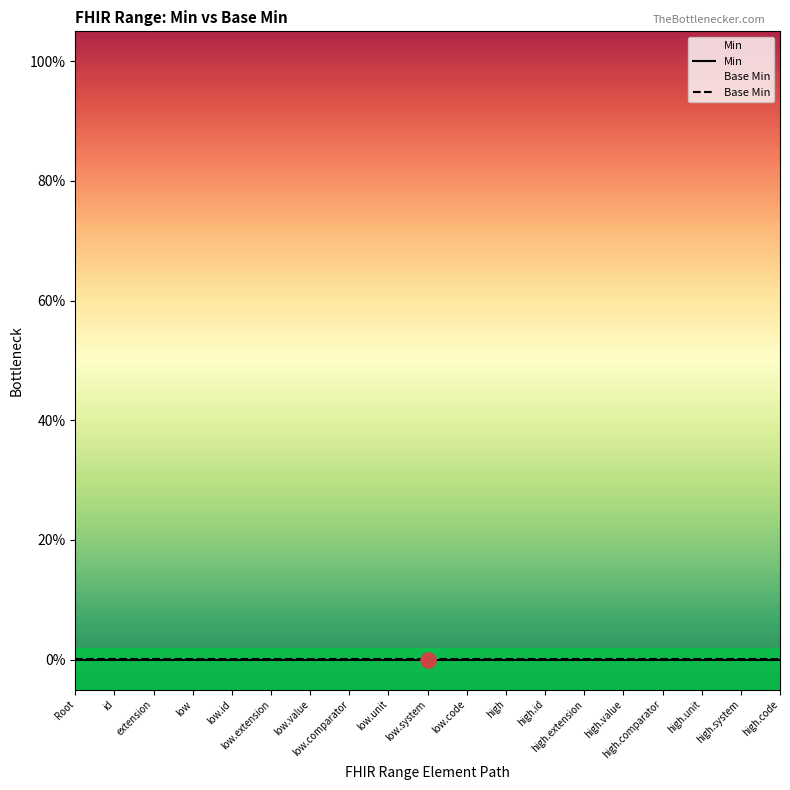

Which series has the largest Y range (max minus min)?

Min